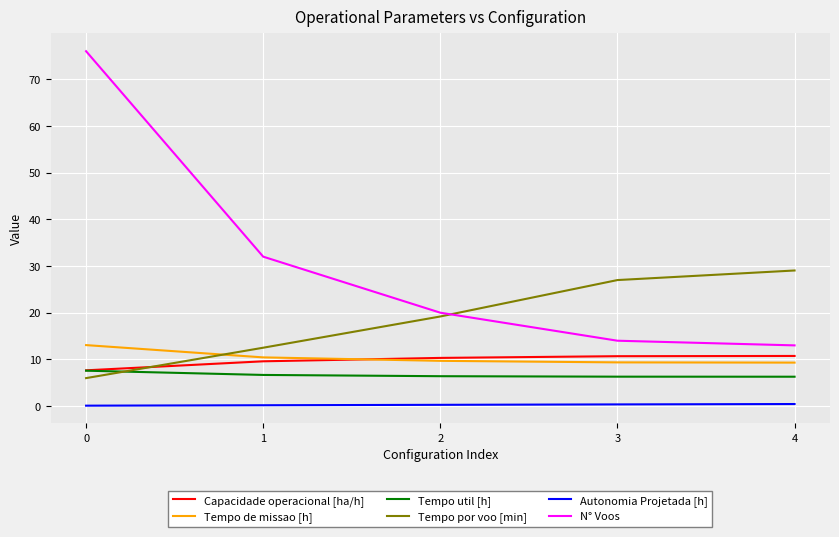

The value of N° Voos at 3 is 5.4. True or false?

False